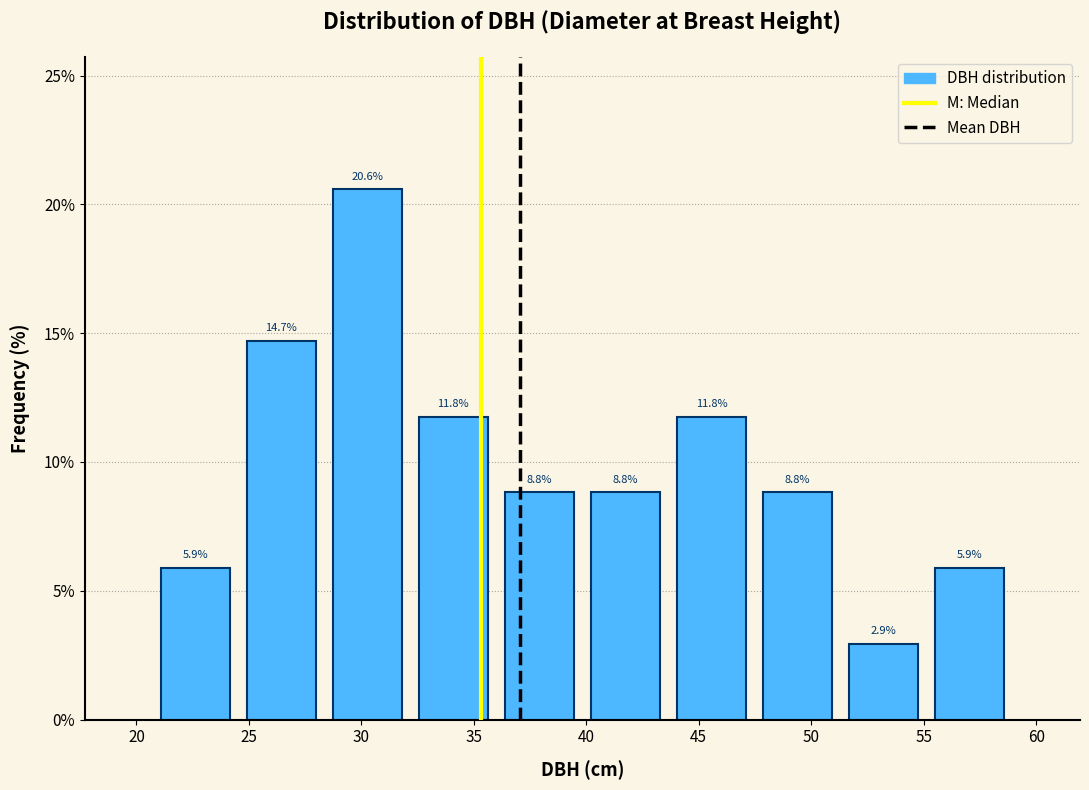

What is the height of the bar covering 55.0 to 59.0 on the x-axis? The bar edges are not printed on the chart, so give them approximately, as read against the axis.

5.9